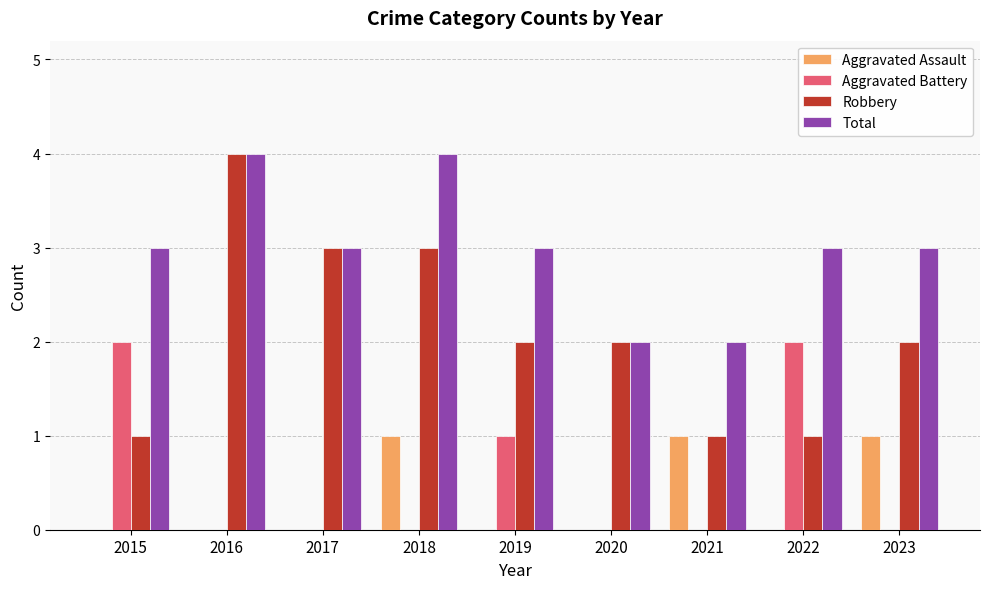

What is the sum of all Robbery values?

19